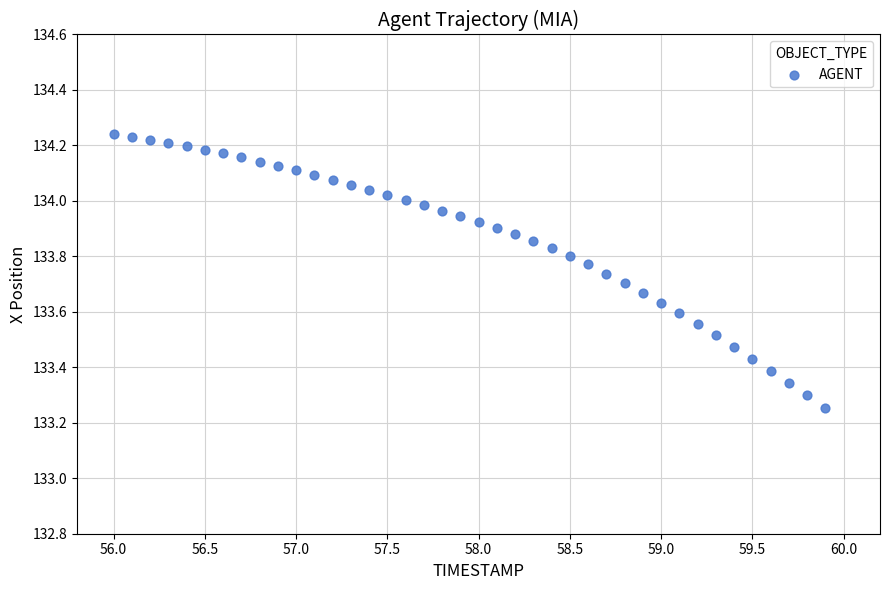

What is the range of X values (max minus min)?

3.9